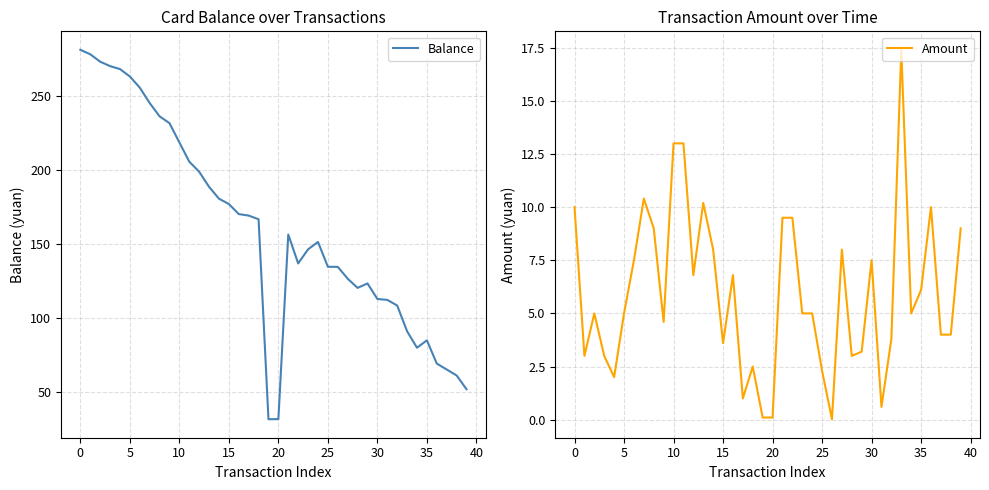

What is the average value of the Amount series?

5.9